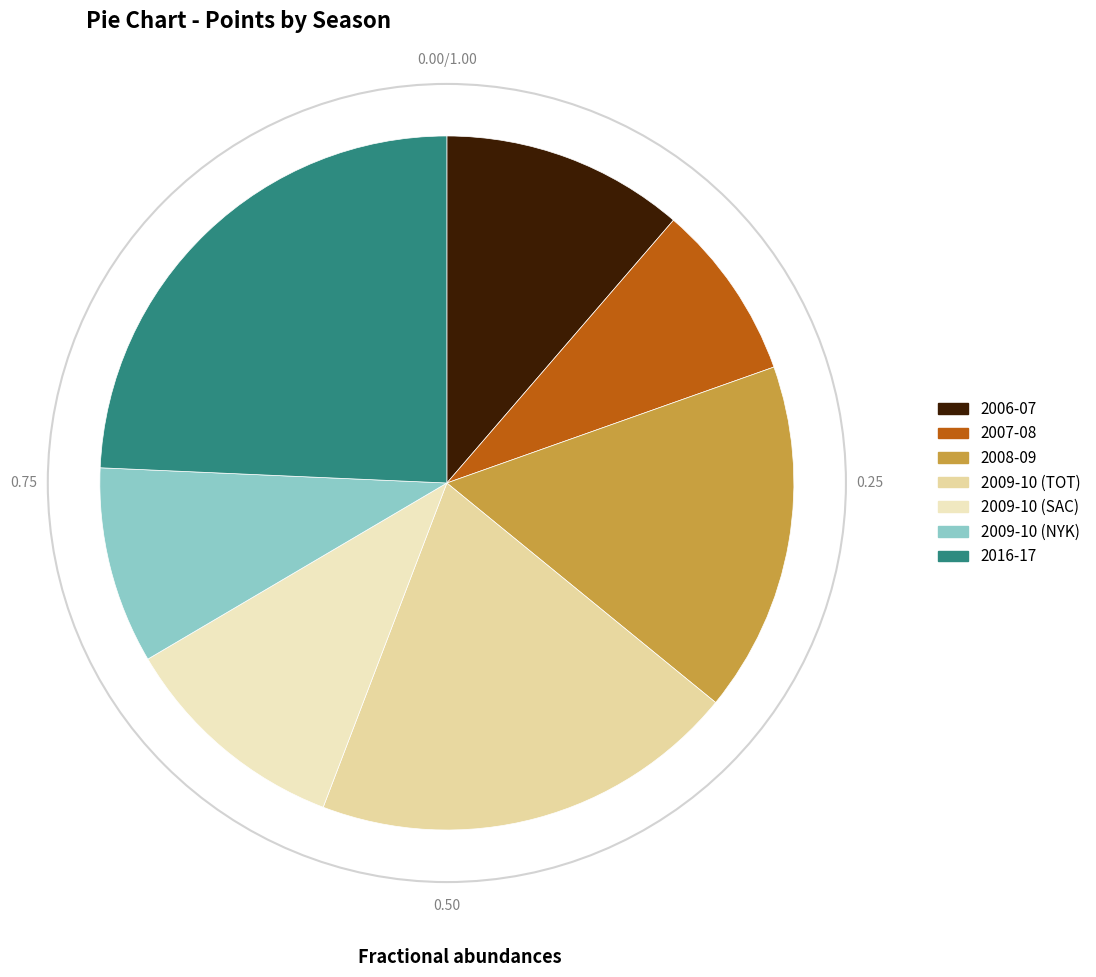

What is the smallest slice in the pie chart?

2007-08